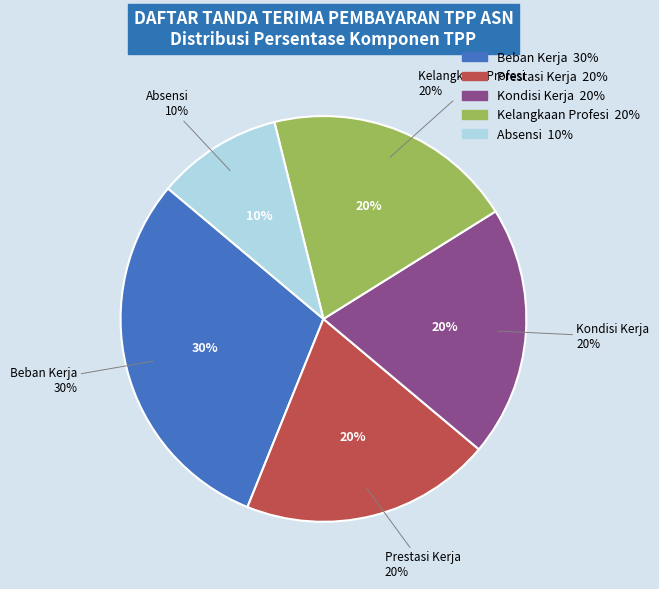

True or false: Kondisi Kerja accounts for 20% of the total.

True